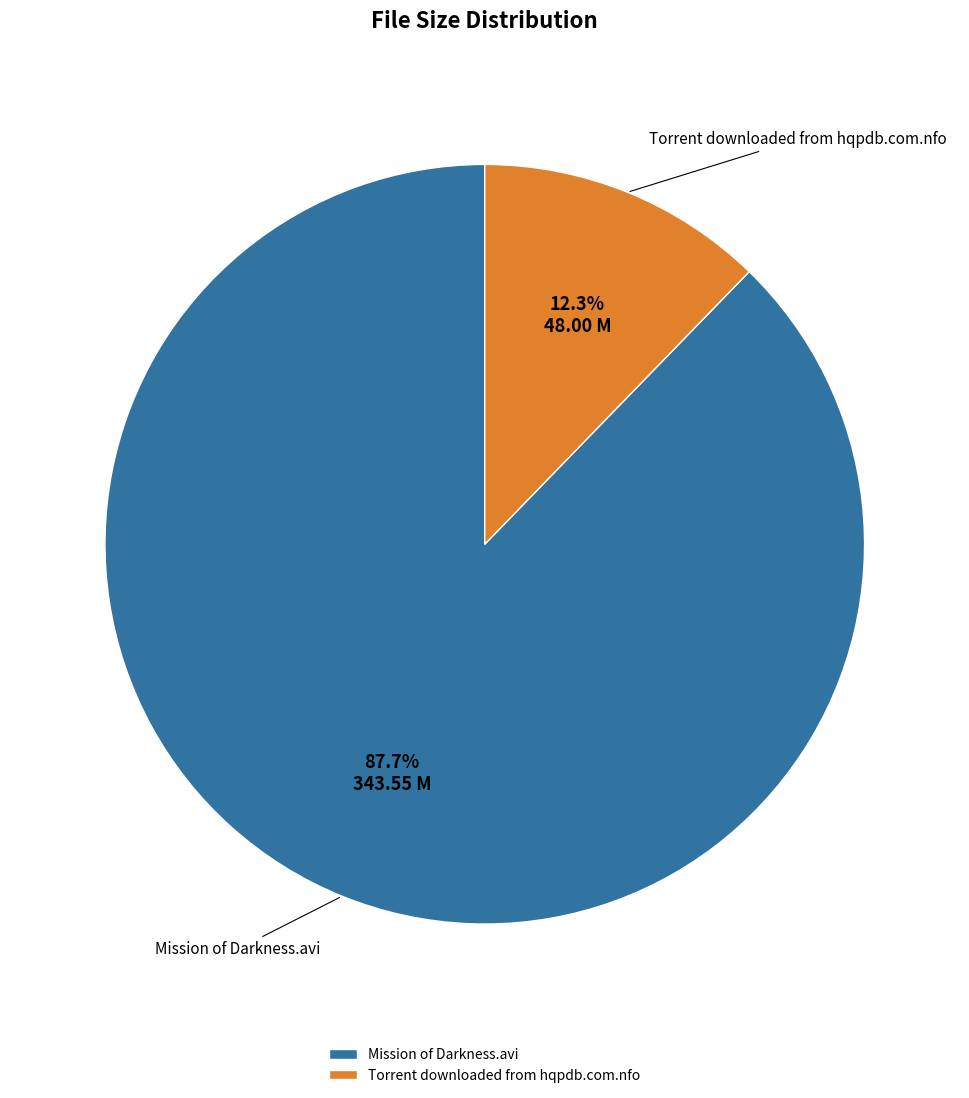

Does Torrent downloaded from hqpdb.com.nfo account for over 50% of the chart?

No